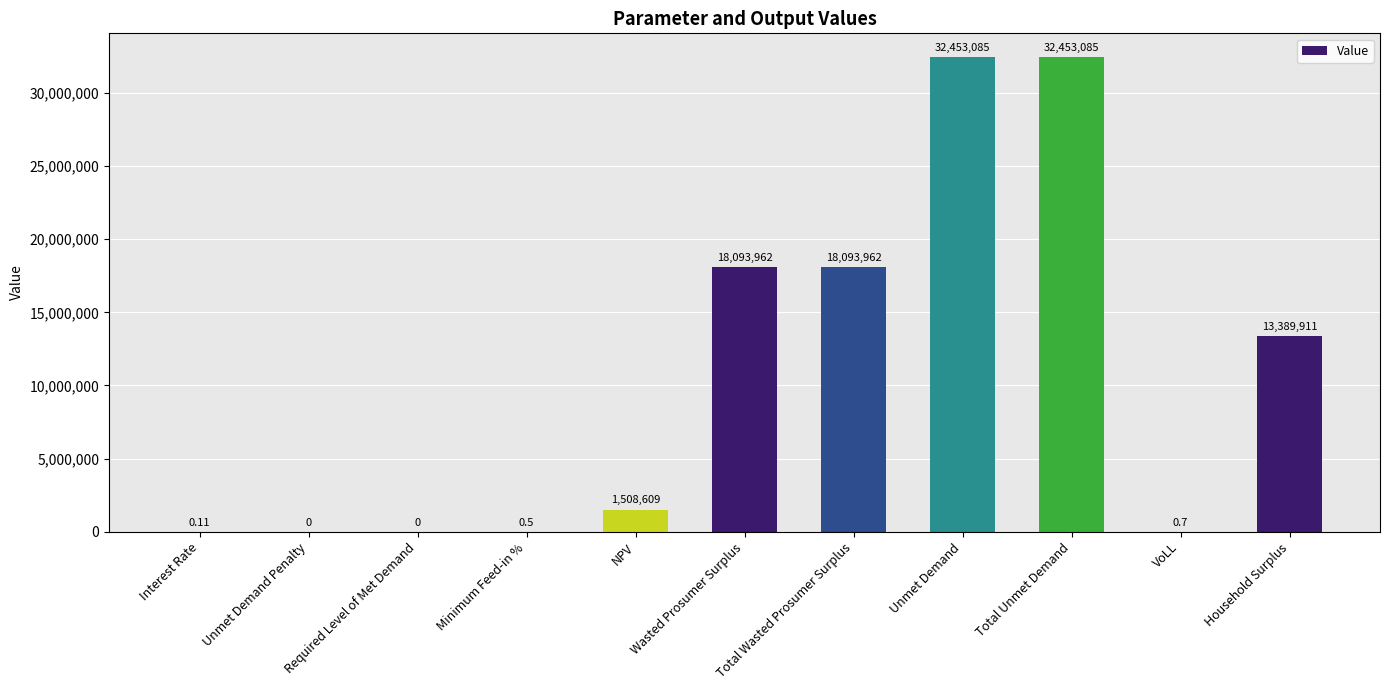

Where does the data first go above 1508608?

NPV